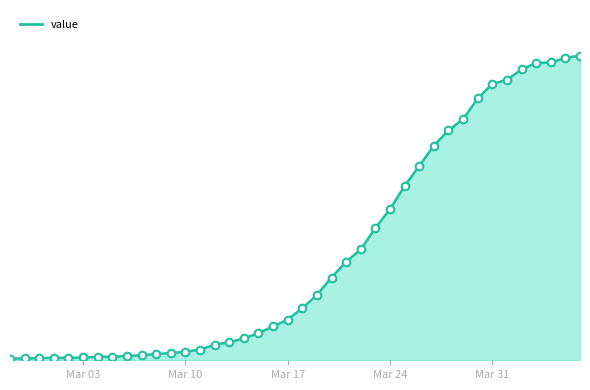

Is this an area chart (filled region under the line)?

Yes